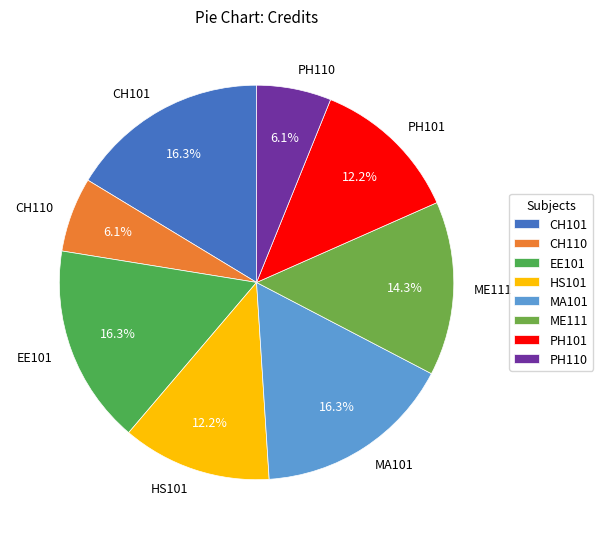

What percentage is NOT represented by EE101?

83.7%